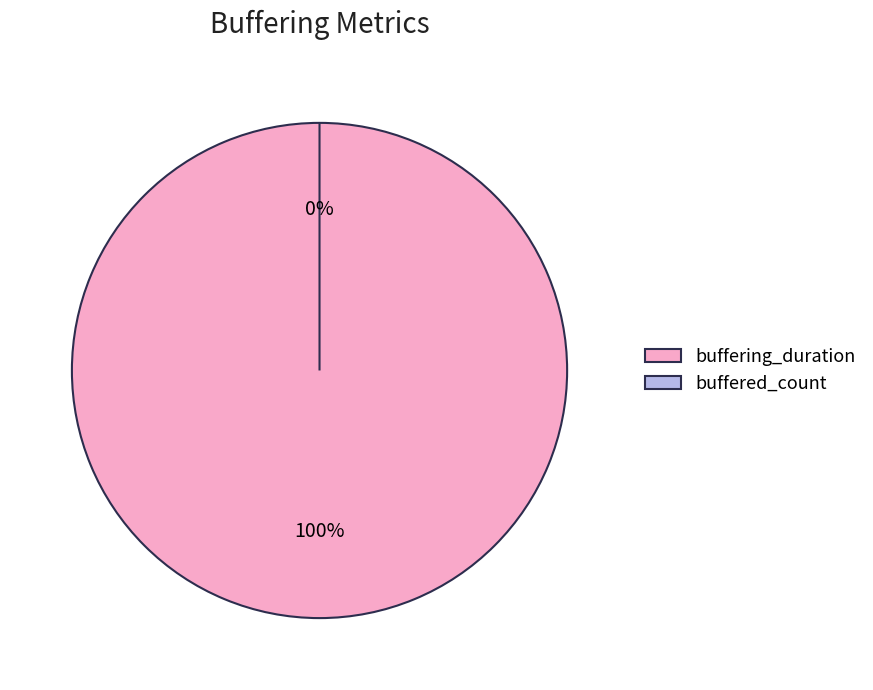

Which slice is the largest?

buffering_duration